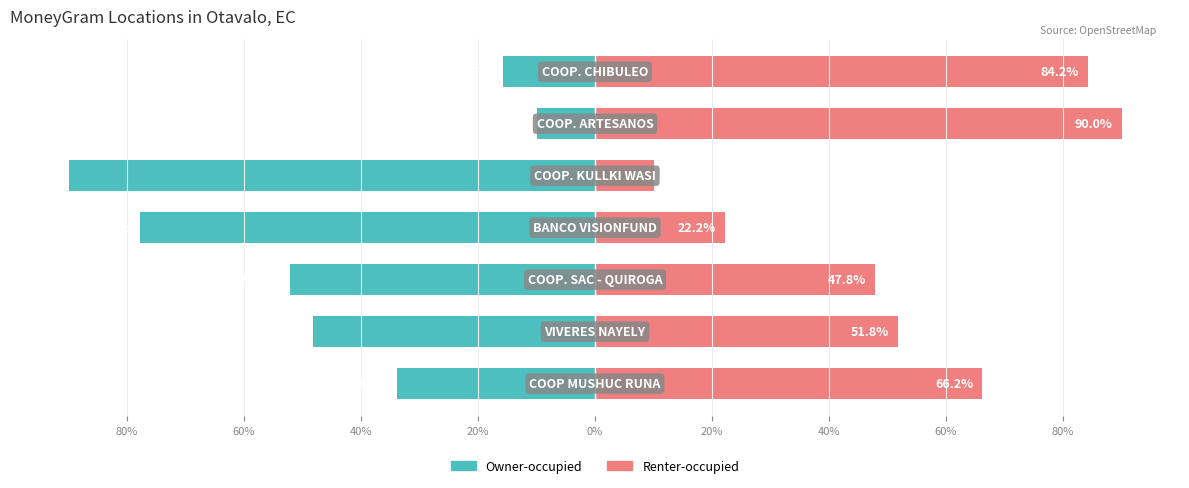

How many values in the Owner-occupied series are below -48?

4